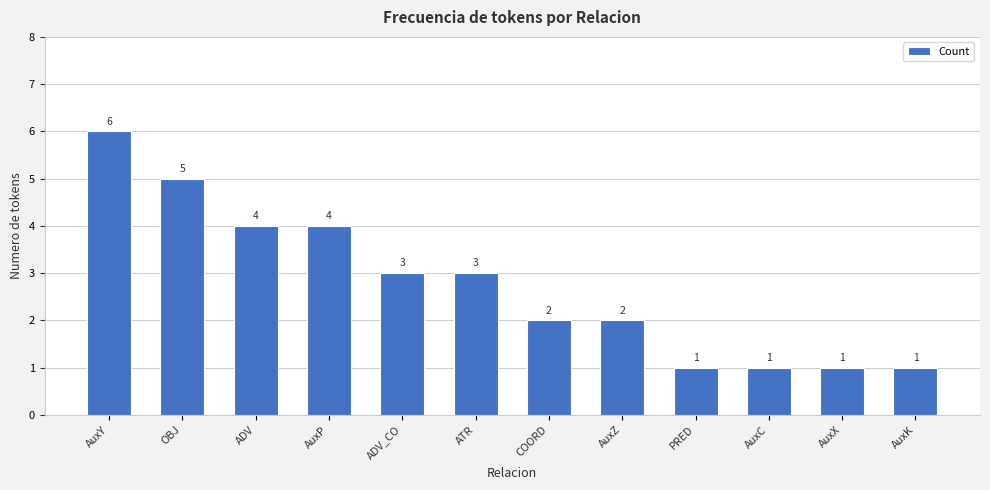

The chart shows a value of 1 at AuxX. True or false?

True